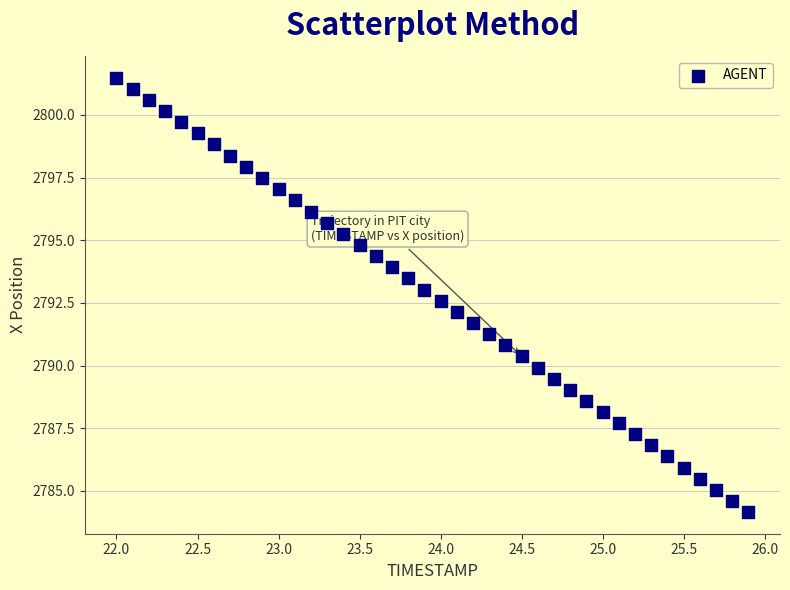

What is the range of X values (max minus min)?

3.9